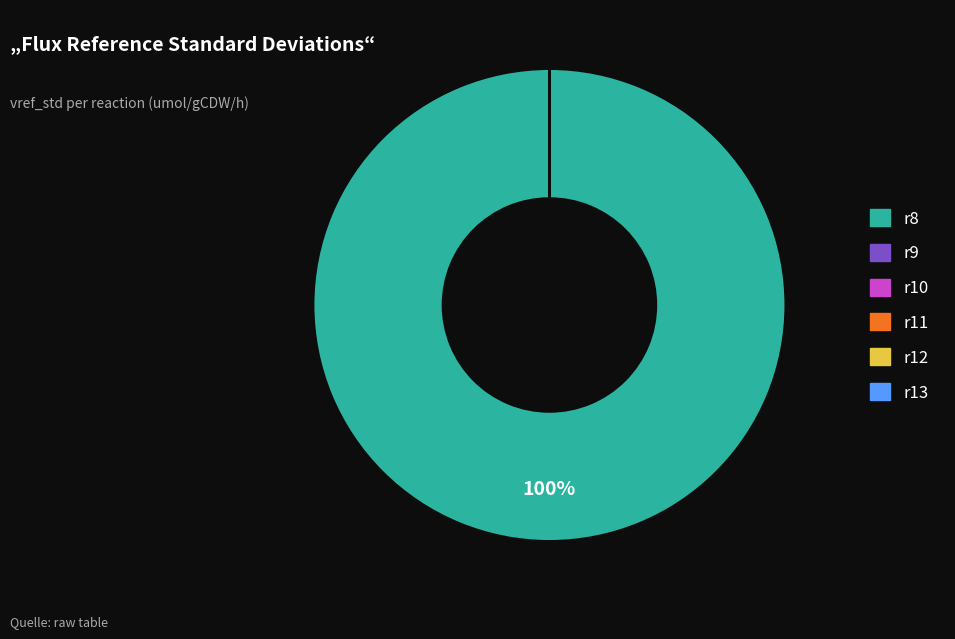

Is there any slice that represents more than half of the pie?

Yes